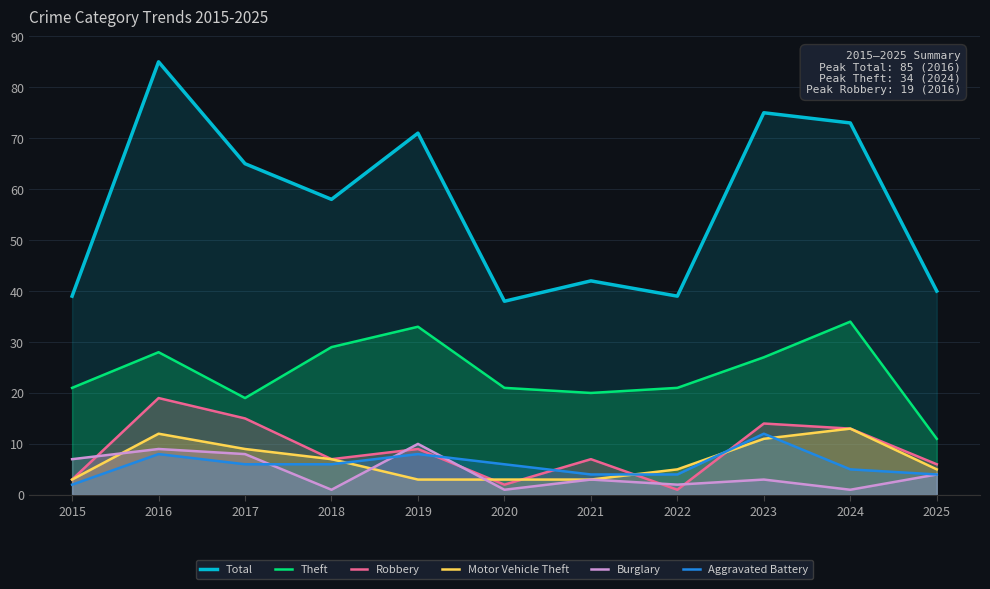

Between 2015 and 2017, which series saw the biggest shift?

Total